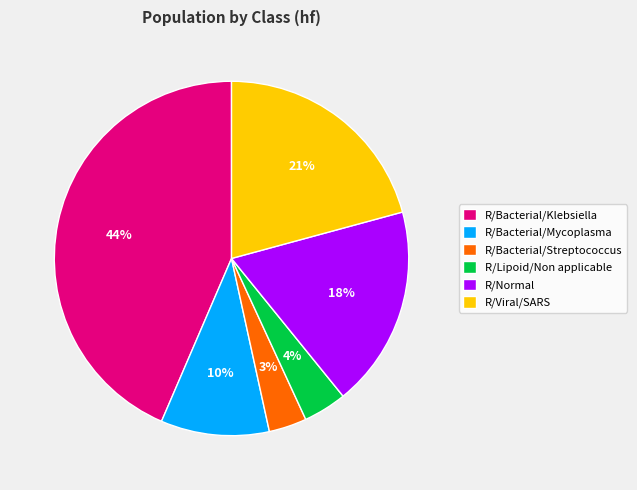

Which slice is the largest?

R/Bacterial/Klebsiella